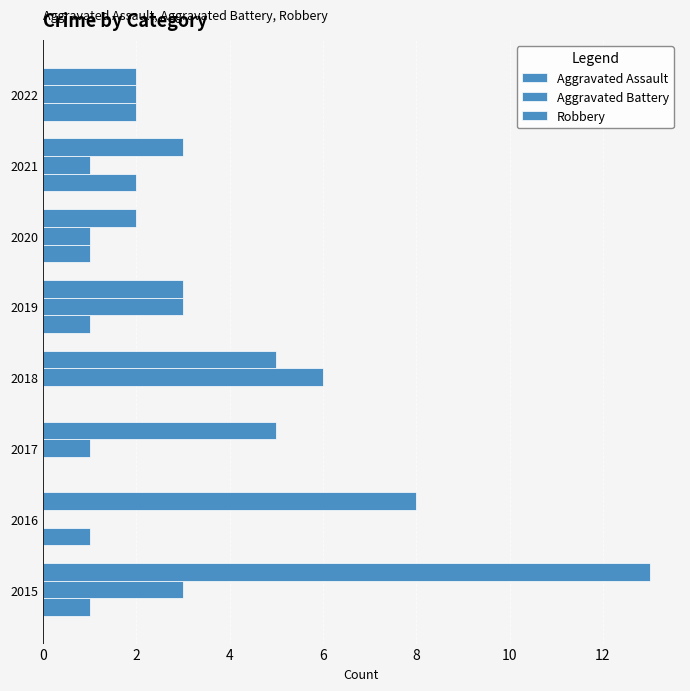

How many categories are shown in the chart?

8